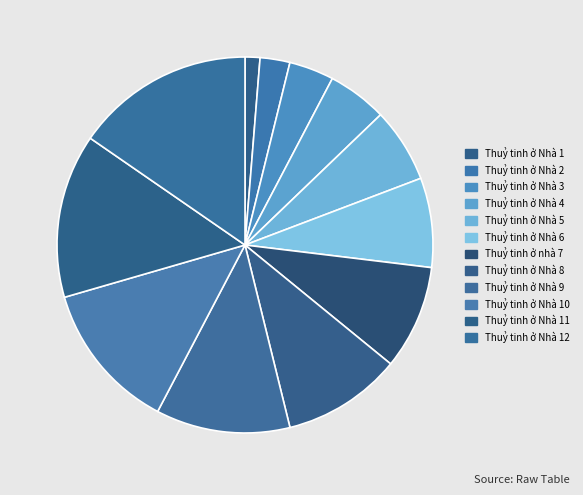

Count the number of slices in the pie.

12